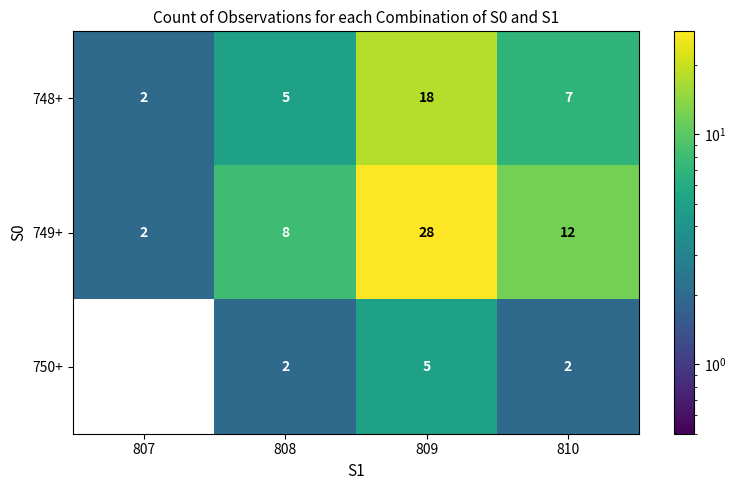

Reading left to right, extract all data points from this chart.

748+: 807=2	808=5	809=18	810=7
749+: 807=2	808=8	809=28	810=12
750+: 807=0	808=2	809=5	810=2